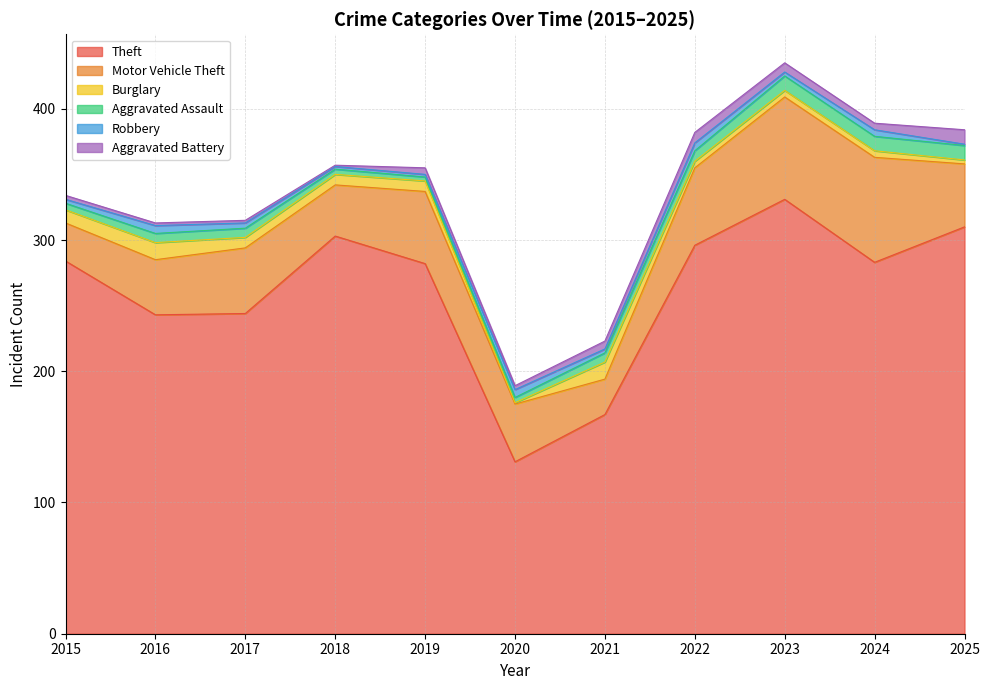

What is the sum of the Theft values at 2018 and 2019?

585